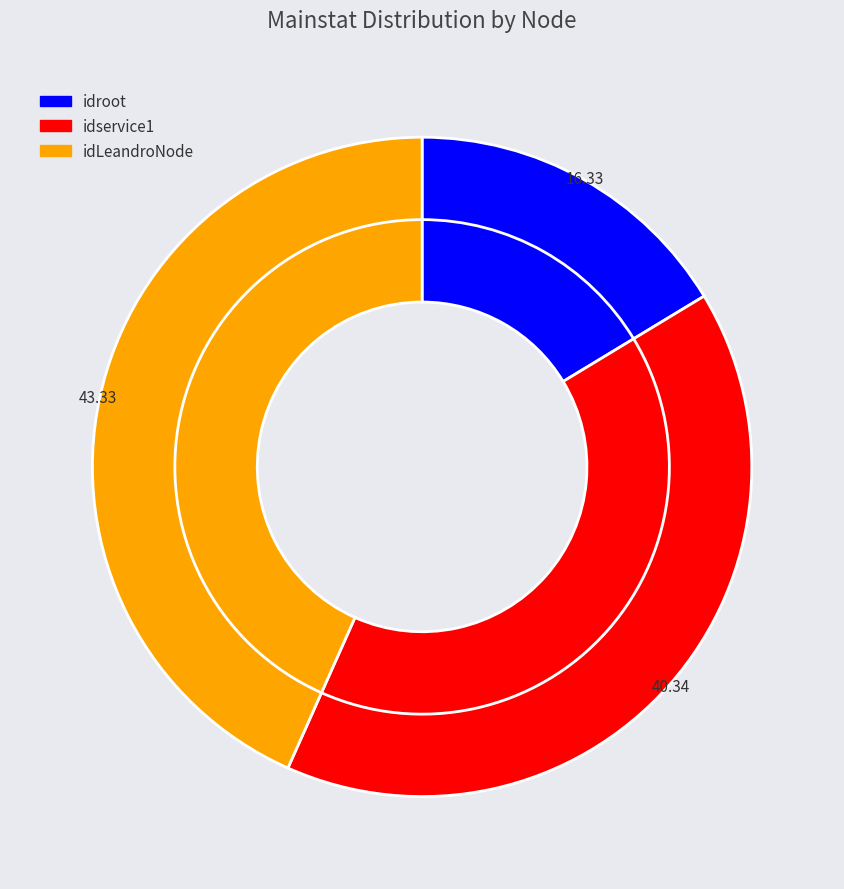

What portion of the pie excludes idservice1?

59.7%